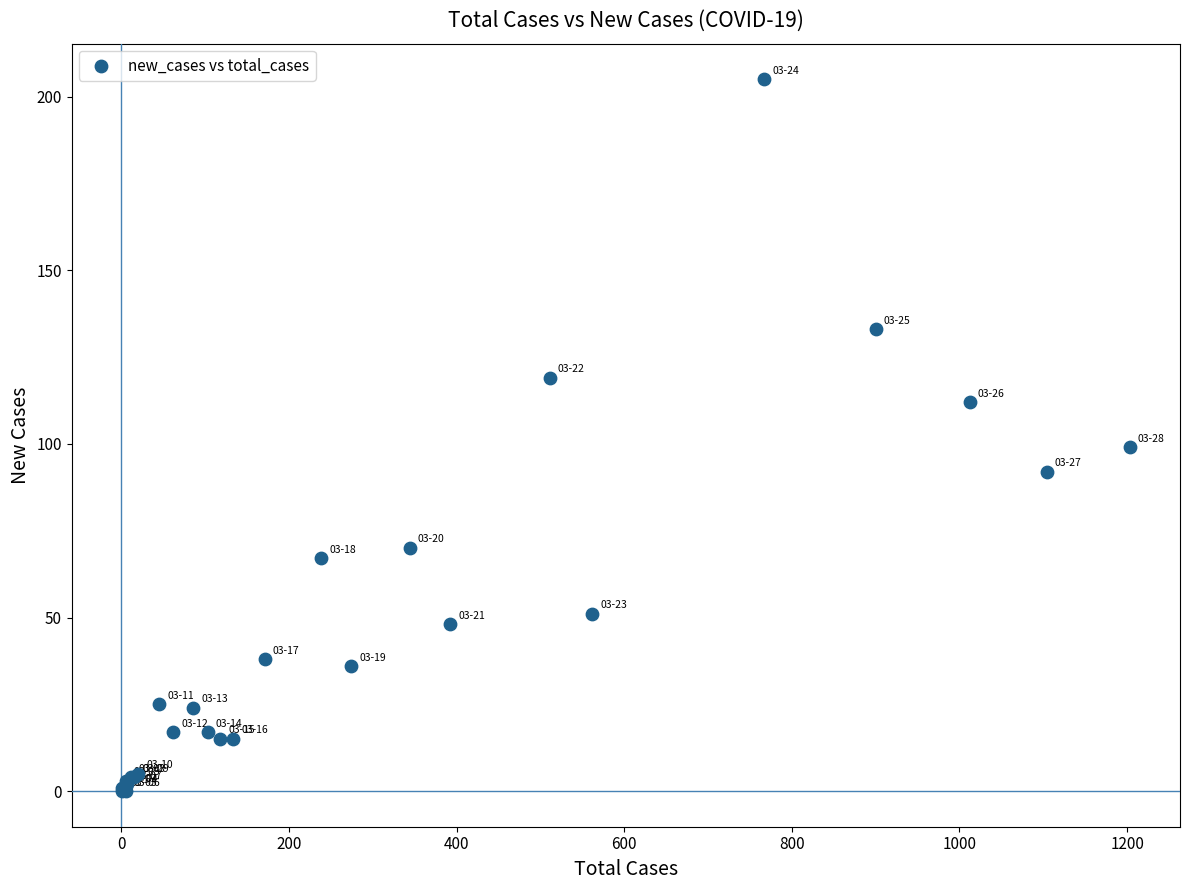

What Y value in the scatter plot is closest to 102?

99